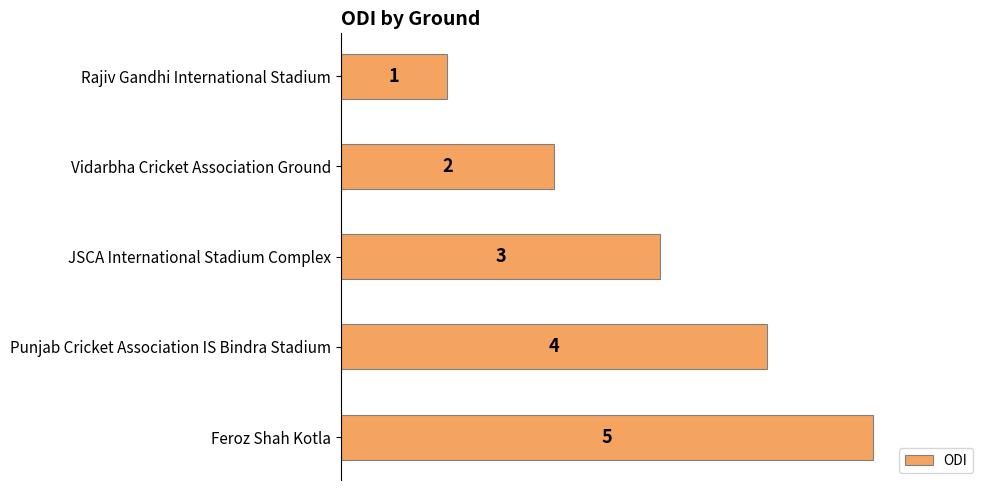

What is the value of the 5th bar from the top?

5